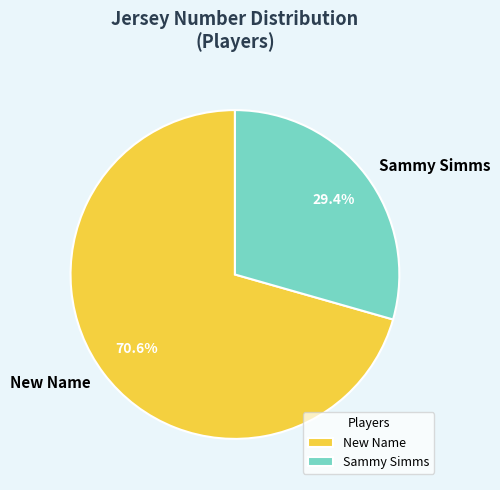

Which slice represents more than half of the pie?

New Name